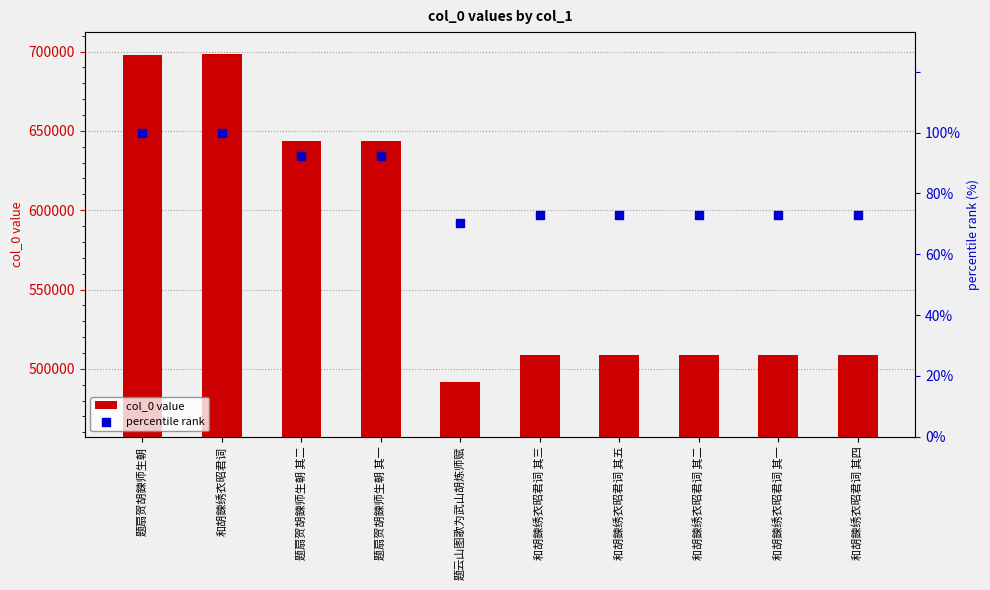

Is the value of percentile rank at 和胡鍊绣衣昭君词 其五 greater than the value of col_0 value at 题扇贺胡鍊师生朝 其一?

No